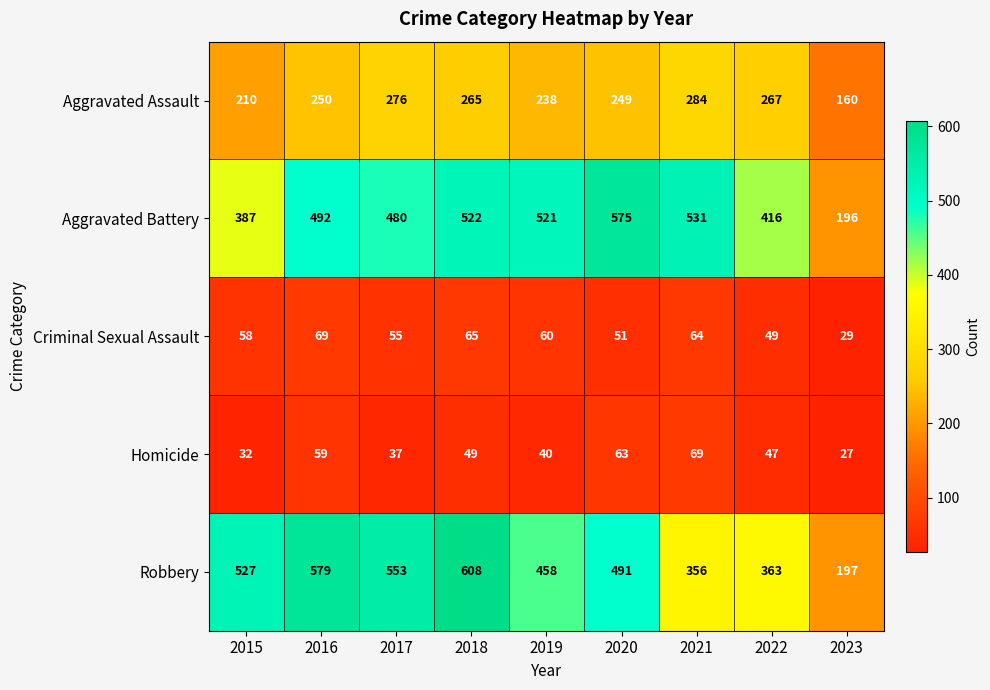

Which series has the largest range (max minus min)?

Robbery